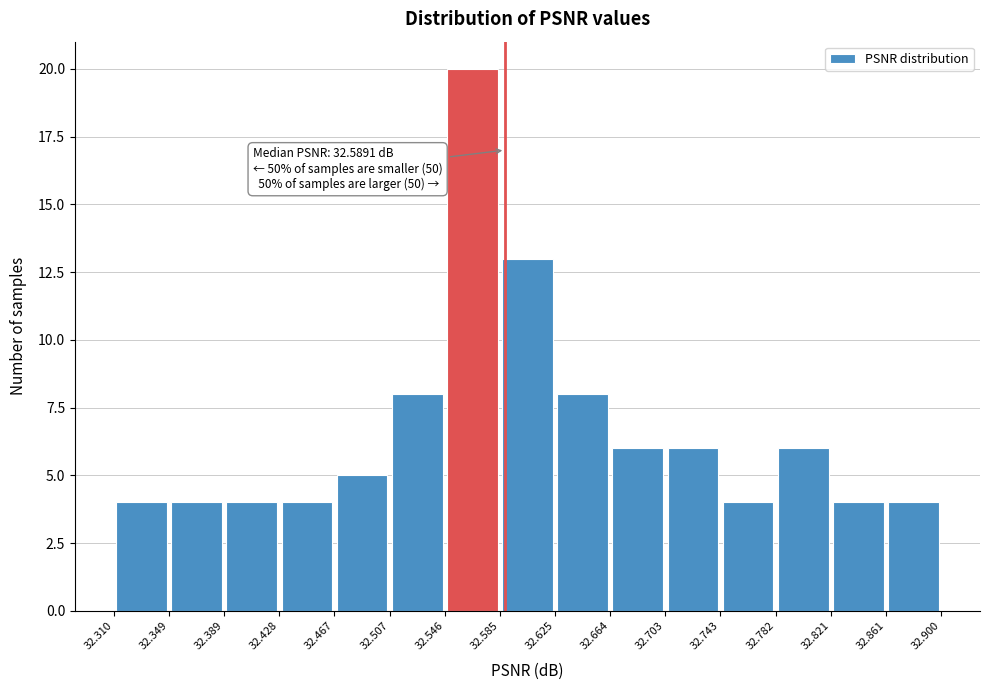

Which range on the x-axis has the tallest bar?

32.546 to 32.585